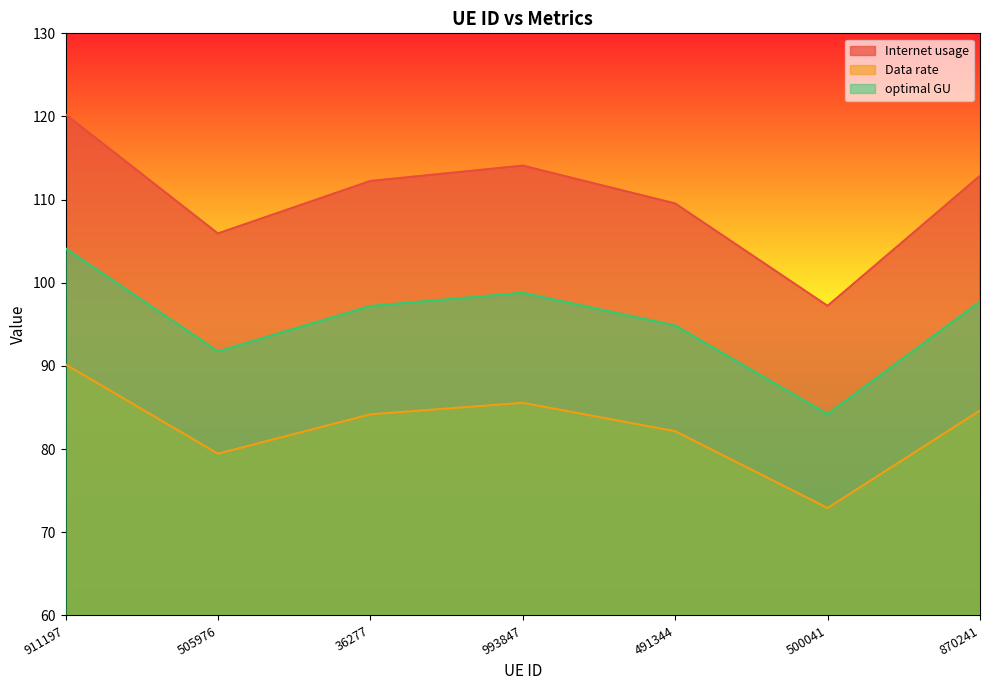

What is the total value across all series at 911197?

314.6